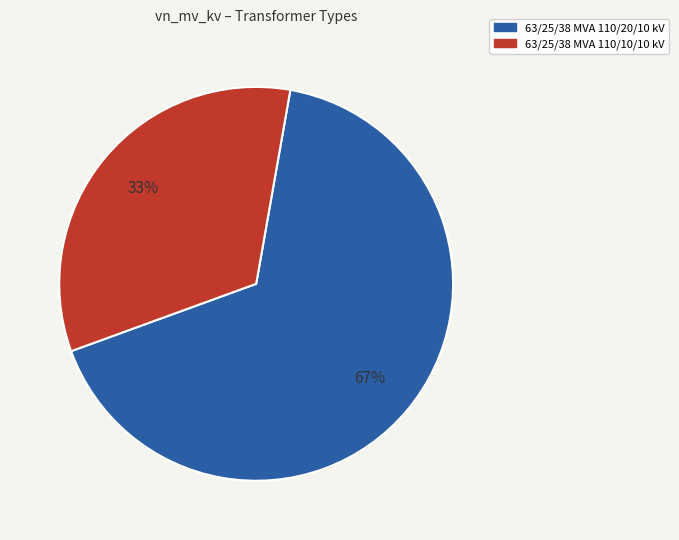

To the nearest percent, what portion does 63/25/38 MVA 110/10/10 kV represent?

33%